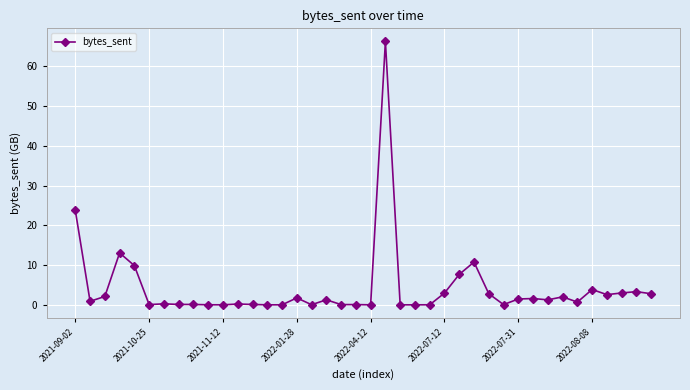

True or false: there are more than 1 points higher than both neighbors.

True